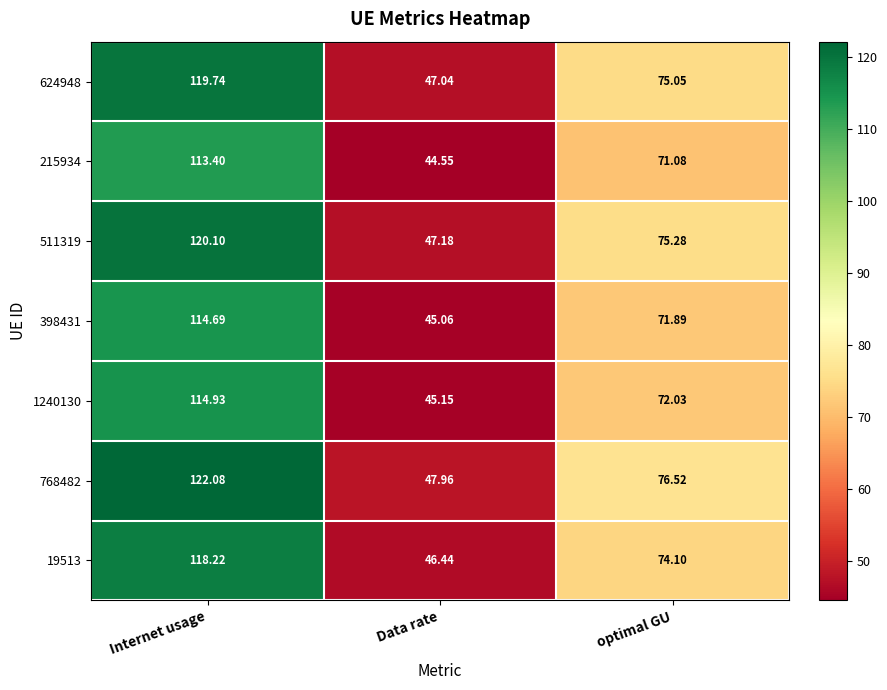

Rank the categories by 1240130 value from lowest to highest.

Data rate, optimal GU, Internet usage